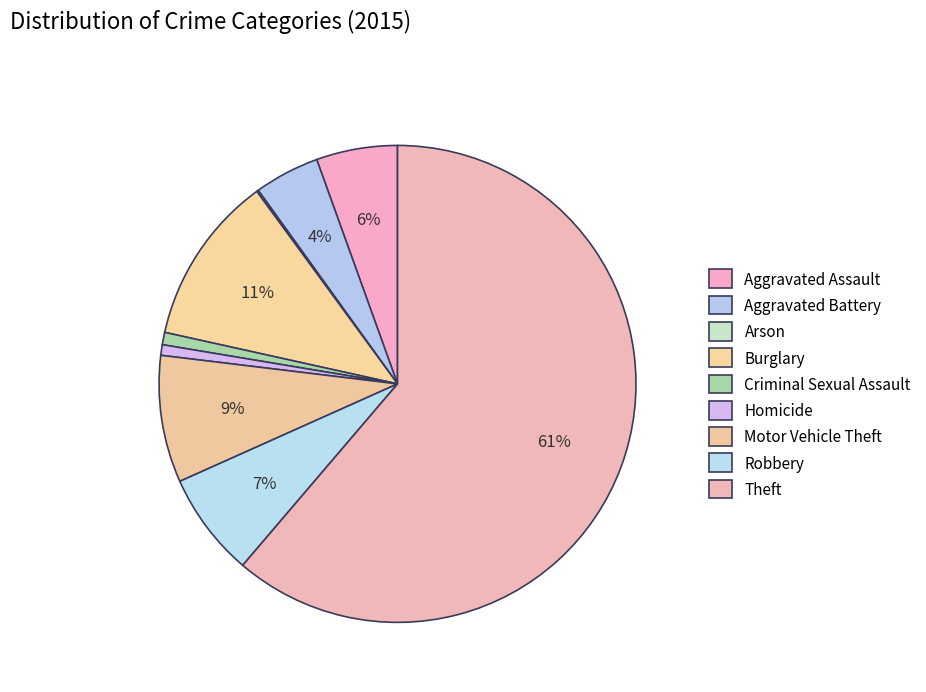

Do Arson and Burglary together represent more than half of the pie?

No